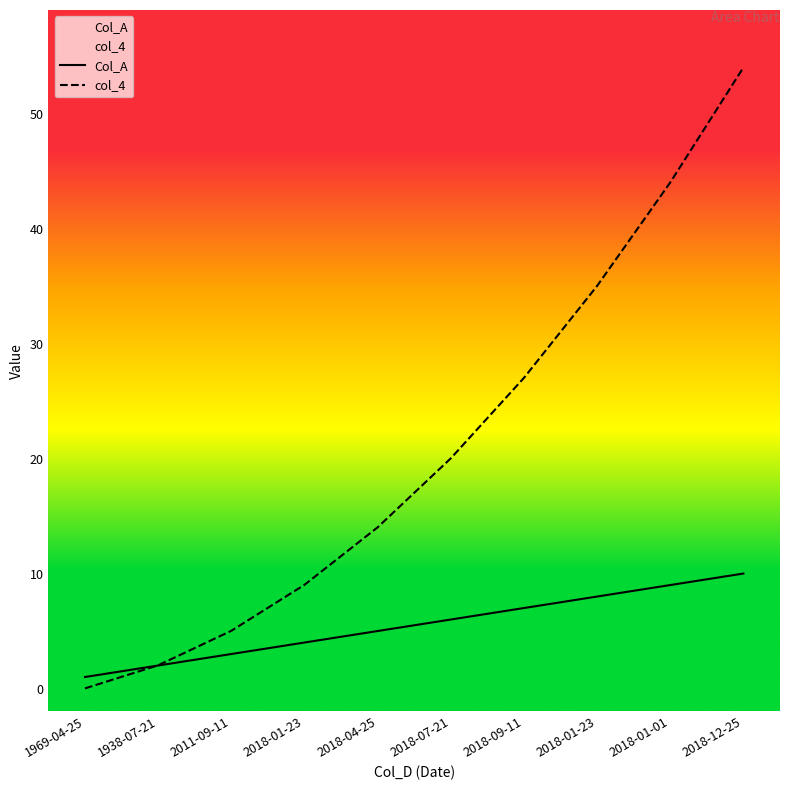

What is the total value across all series at 1938-07-21?

4.0